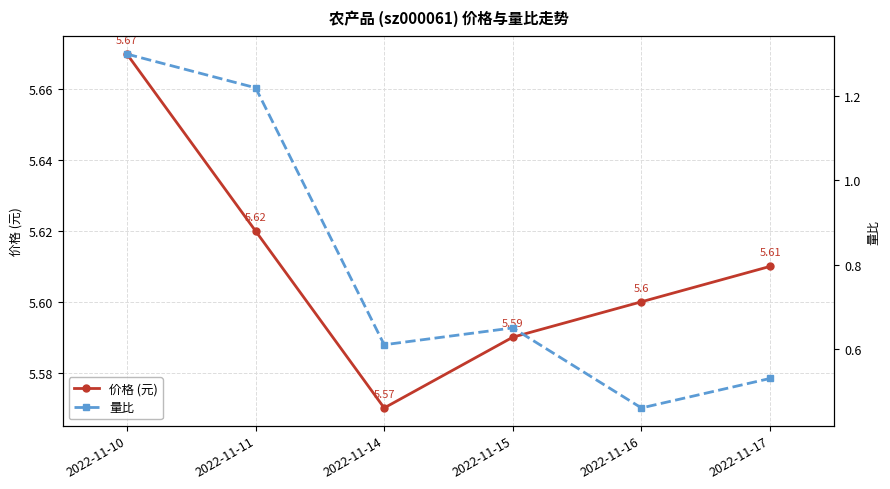

Rank the series by their average value, from lowest to highest.

量比, 价格 (元)